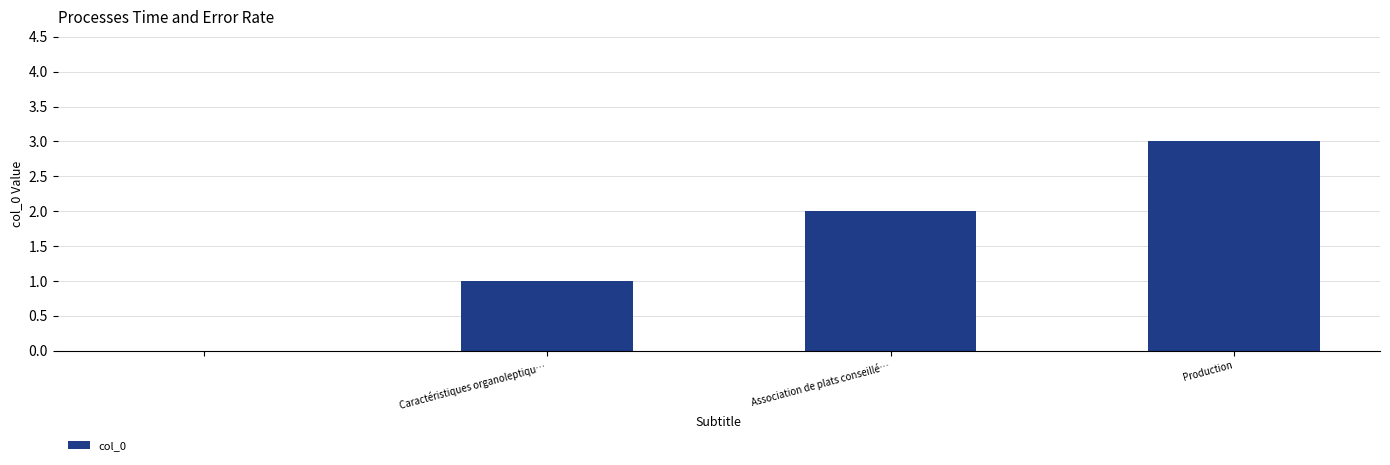

What is the greatest value displayed?

3